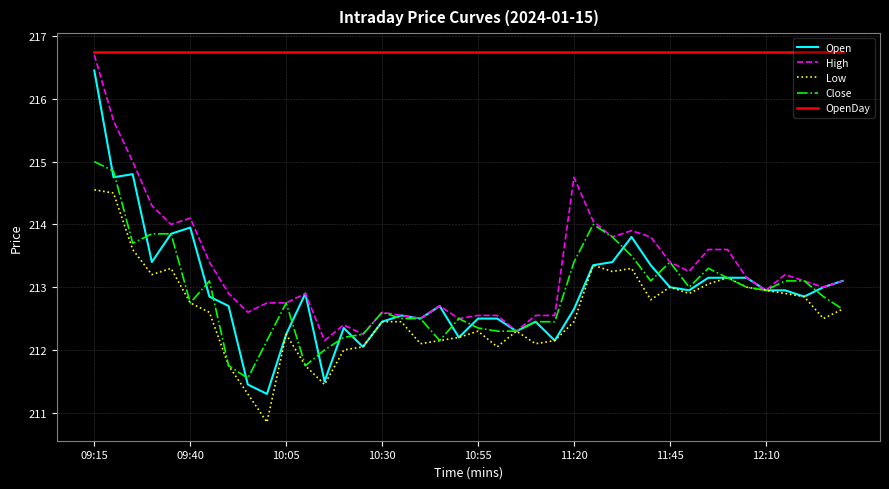

What is the maximum value shown in the chart?

216.8